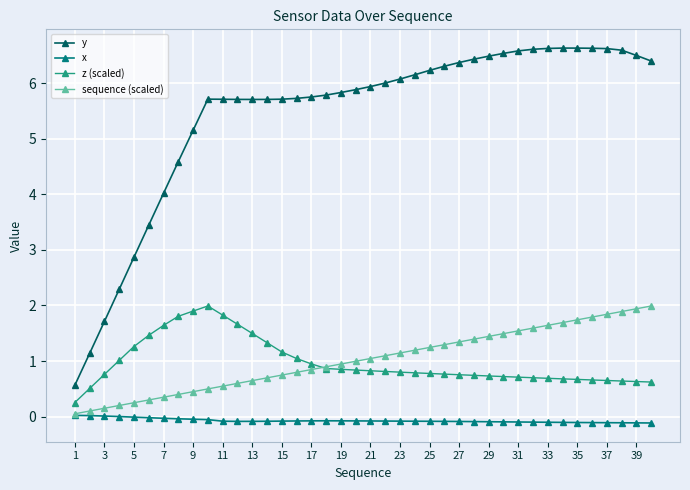

What is the maximum value shown in the chart?

6.6